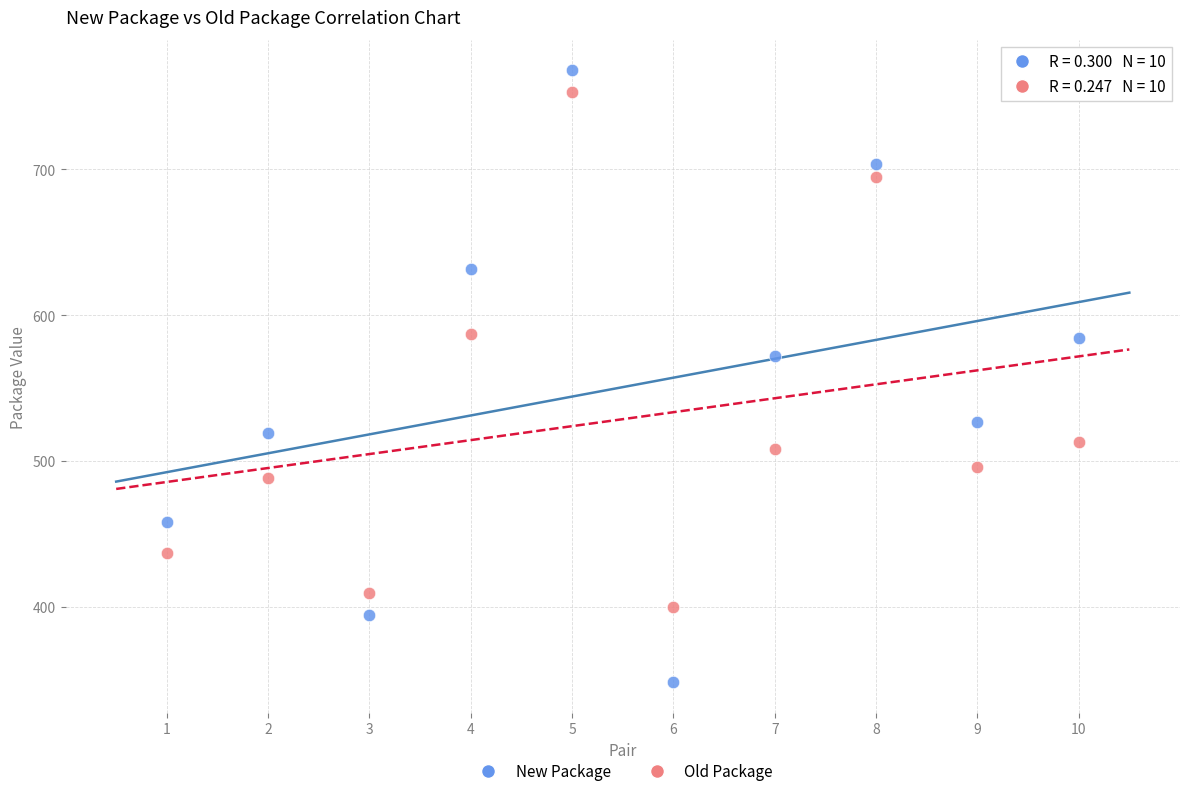

Across all series, what Y value is closest to 558?

572